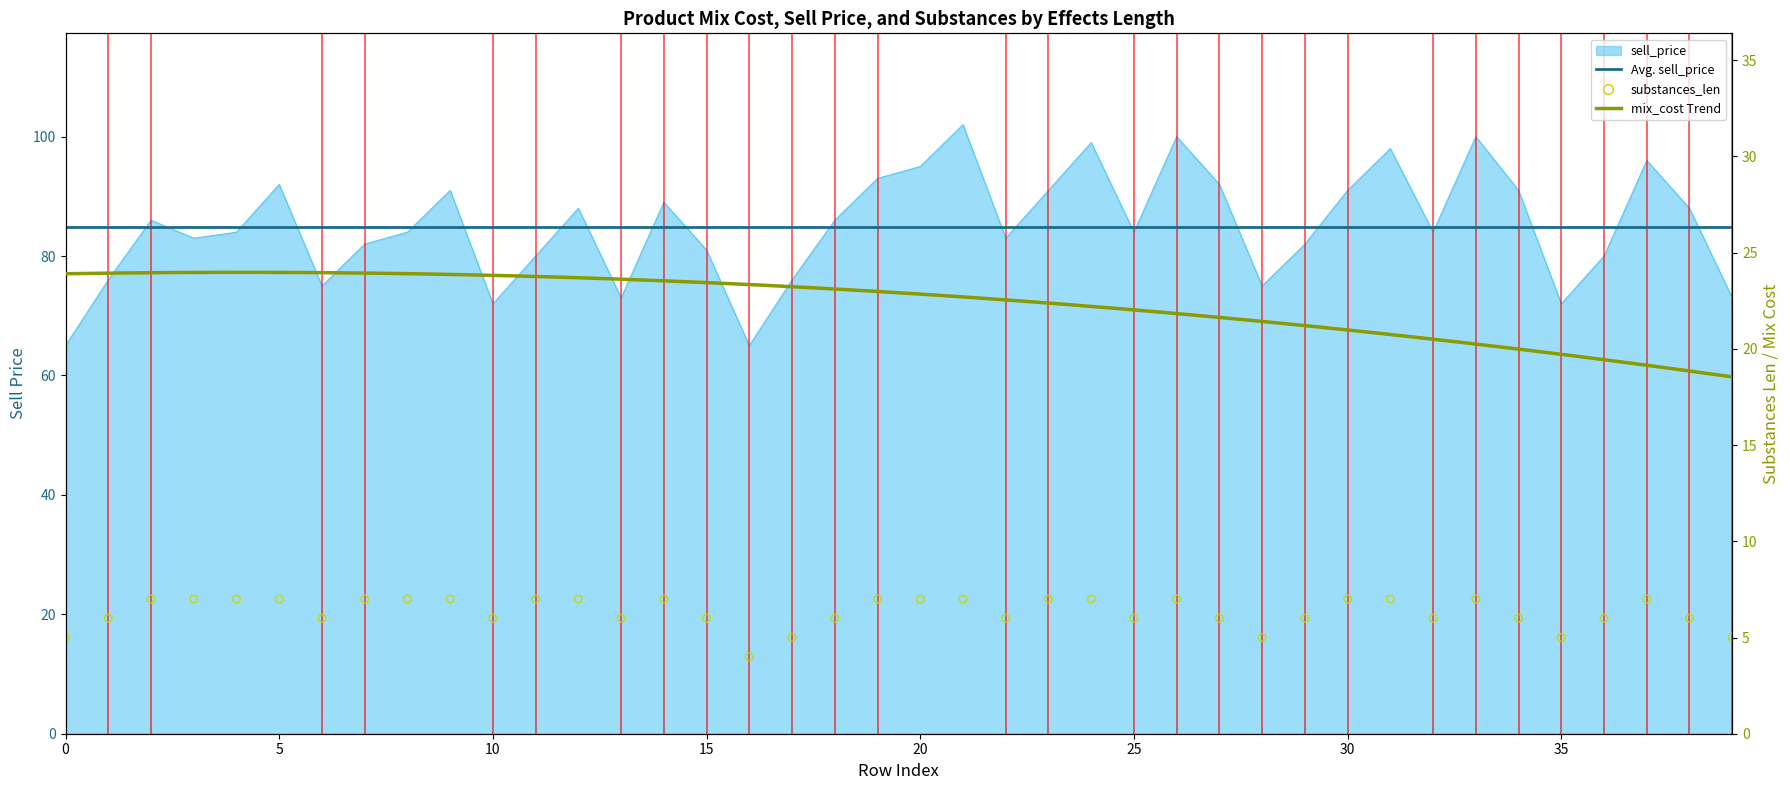

Which series reaches the minimum Y coordinate?

substances_len